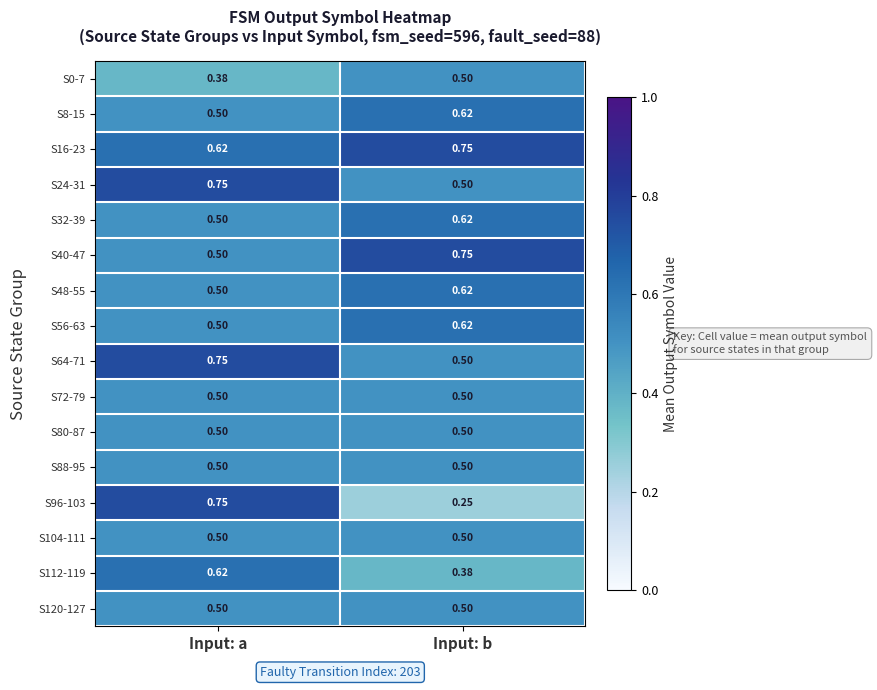

How many categories are shown in the chart?

2